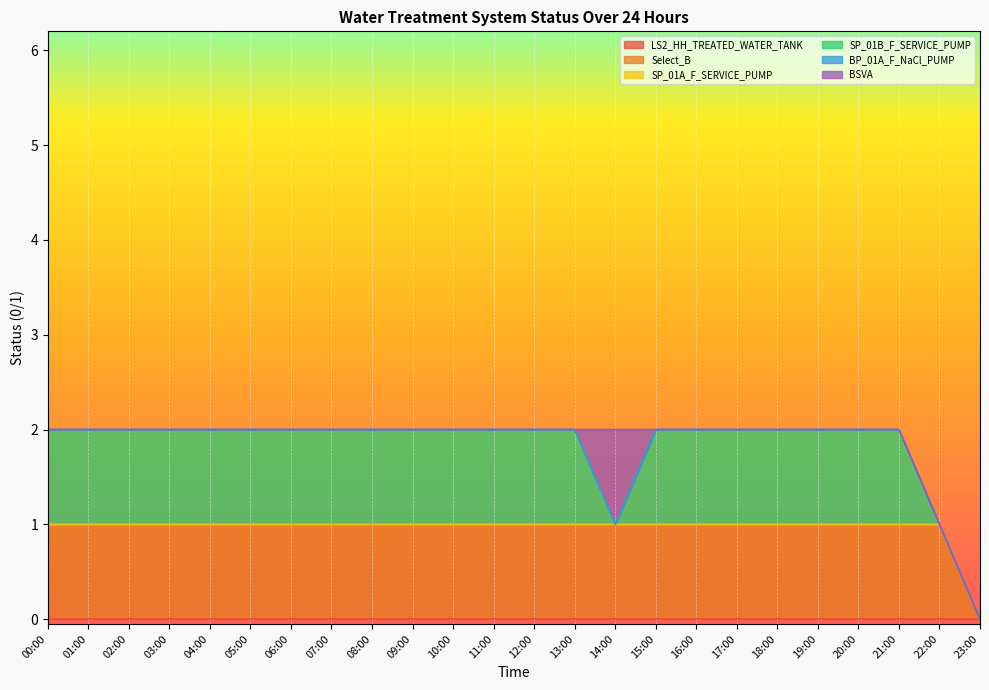

Reading left to right, what are all the values shown in this chart?

_LS2_HH_TREATED_WATER_TANK: 00:00=0	01:00=0	02:00=0	03:00=0	04:00=0	05:00=0	06:00=0	07:00=0	08:00=0	09:00=0	10:00=0	11:00=0	12:00=0	13:00=0	14:00=0	15:00=0	16:00=0	17:00=0	18:00=0	19:00=0	20:00=0	21:00=0	22:00=0	23:00=0
_Select_B: 00:00=1	01:00=1	02:00=1	03:00=1	04:00=1	05:00=1	06:00=1	07:00=1	08:00=1	09:00=1	10:00=1	11:00=1	12:00=1	13:00=1	14:00=1	15:00=1	16:00=1	17:00=1	18:00=1	19:00=1	20:00=1	21:00=1	22:00=1	23:00=0
_SP_01A_F_SERVICE_PUMP: 00:00=0	01:00=0	02:00=0	03:00=0	04:00=0	05:00=0	06:00=0	07:00=0	08:00=0	09:00=0	10:00=0	11:00=0	12:00=0	13:00=0	14:00=0	15:00=0	16:00=0	17:00=0	18:00=0	19:00=0	20:00=0	21:00=0	22:00=0	23:00=0
_SP_01B_F_SERVICE_PUMP: 00:00=1	01:00=1	02:00=1	03:00=1	04:00=1	05:00=1	06:00=1	07:00=1	08:00=1	09:00=1	10:00=1	11:00=1	12:00=1	13:00=1	14:00=0	15:00=1	16:00=1	17:00=1	18:00=1	19:00=1	20:00=1	21:00=1	22:00=0	23:00=0
_BP_01A_F_NaCl_PUMP: 00:00=0	01:00=0	02:00=0	03:00=0	04:00=0	05:00=0	06:00=0	07:00=0	08:00=0	09:00=0	10:00=0	11:00=0	12:00=0	13:00=0	14:00=0	15:00=0	16:00=0	17:00=0	18:00=0	19:00=0	20:00=0	21:00=0	22:00=0	23:00=0
_BSVA: 00:00=0	01:00=0	02:00=0	03:00=0	04:00=0	05:00=0	06:00=0	07:00=0	08:00=0	09:00=0	10:00=0	11:00=0	12:00=0	13:00=0	14:00=1	15:00=0	16:00=0	17:00=0	18:00=0	19:00=0	20:00=0	21:00=0	22:00=0	23:00=0